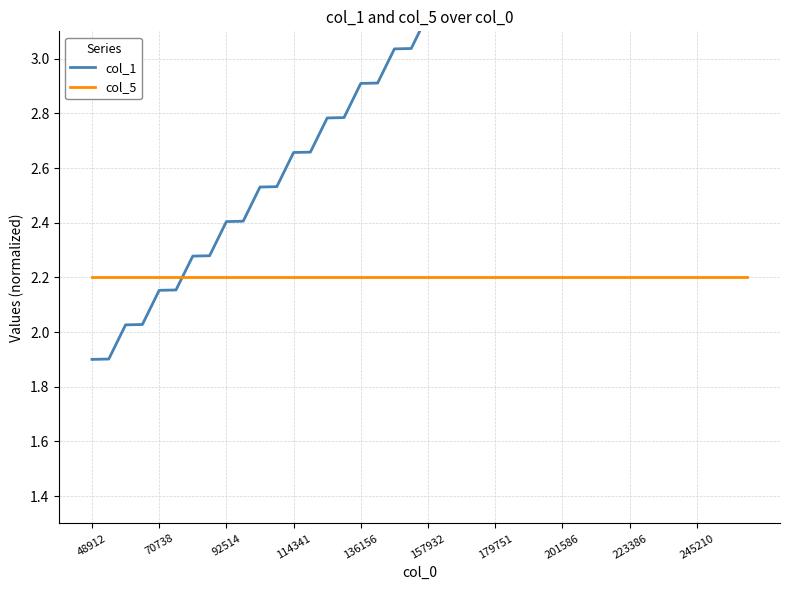

What is the lowest value of the col_1 series?

1.9